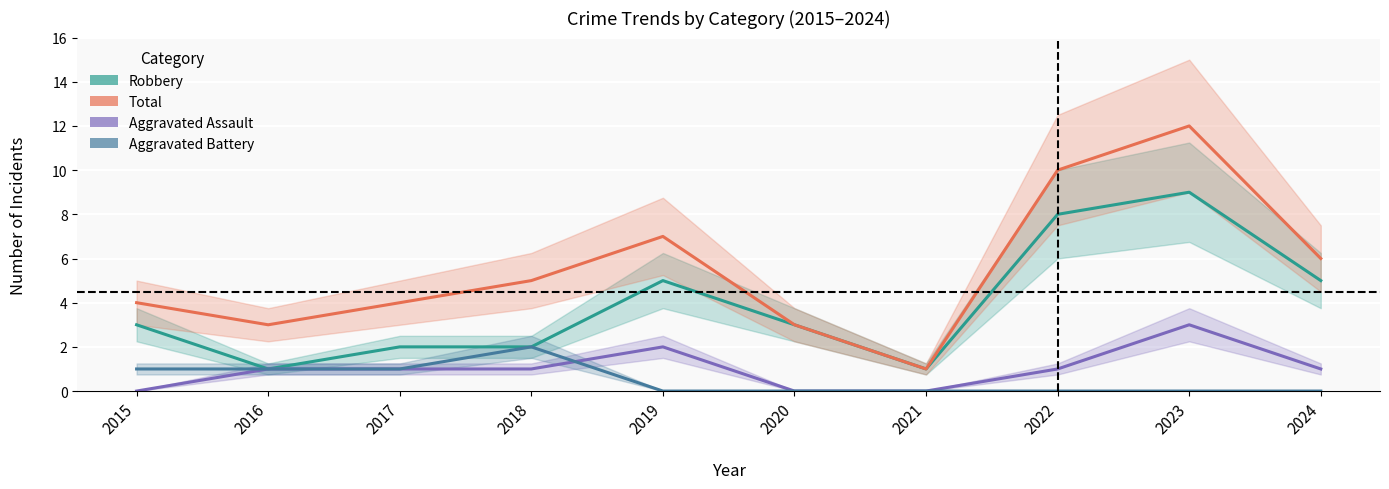

True or false: Aggravated Assault has a value of 0 at 2021.

True